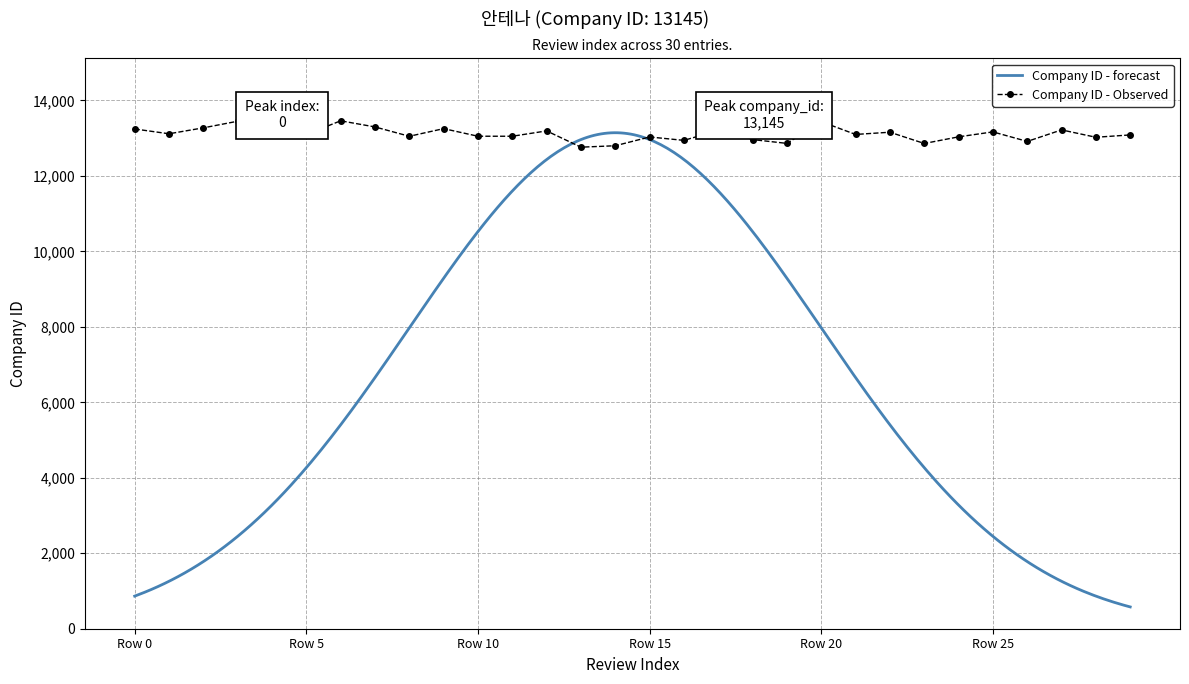

The Company ID (Observed) series shows 13145 at 1. True or false?

True